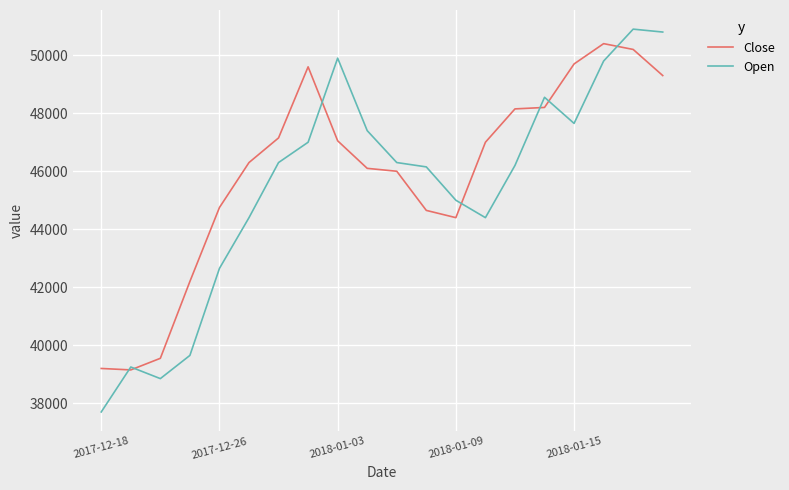

What is the minimum value shown in the chart?

37700